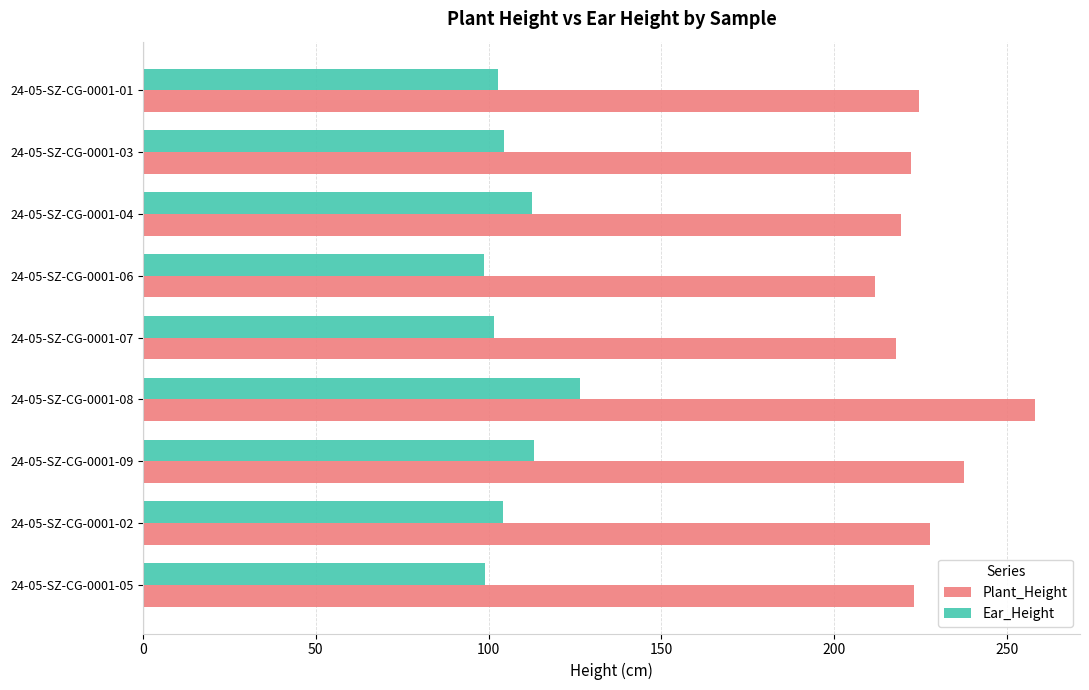

The Plant_Height series shows 237.8 at 24-05-SZ-CG-0001-09. True or false?

True